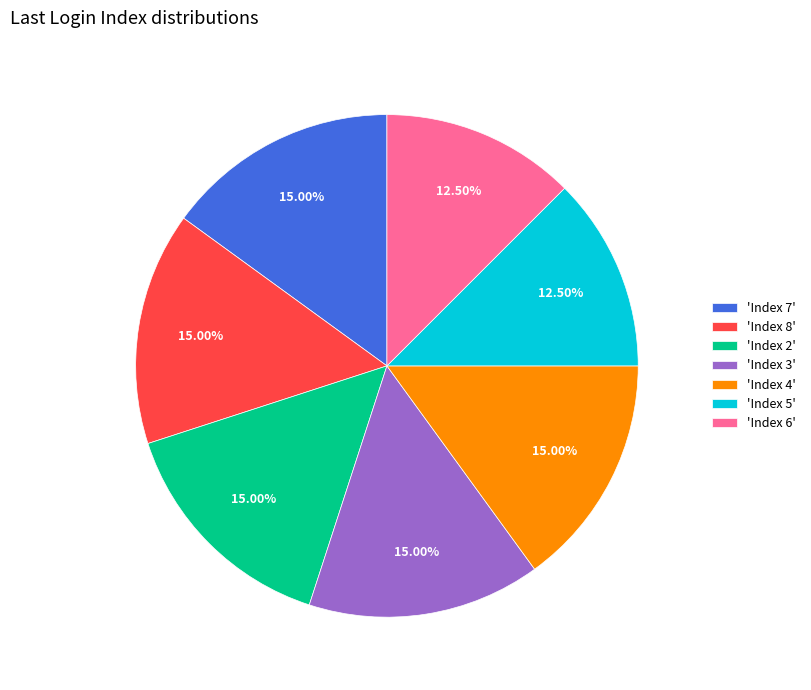

Do 'Index 7' and 'Index 3' together represent more than half of the pie?

No